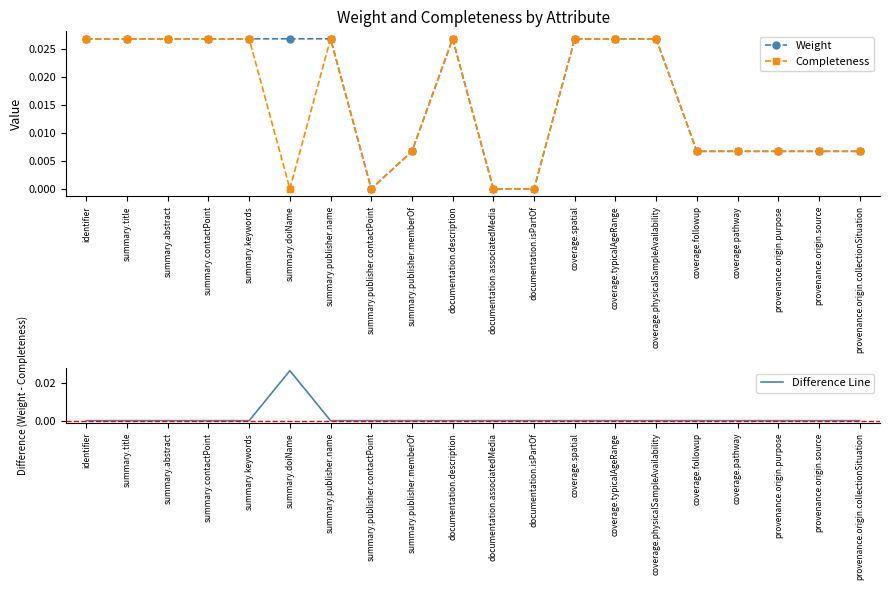

Which category has the lowest value in the Completeness series?

summary.doiName